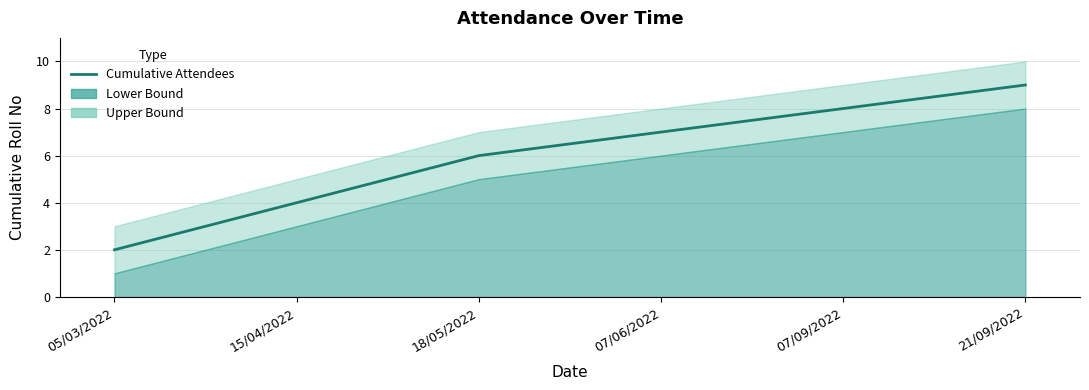

Is it true that the value at 15/04/2022 is 4?

True